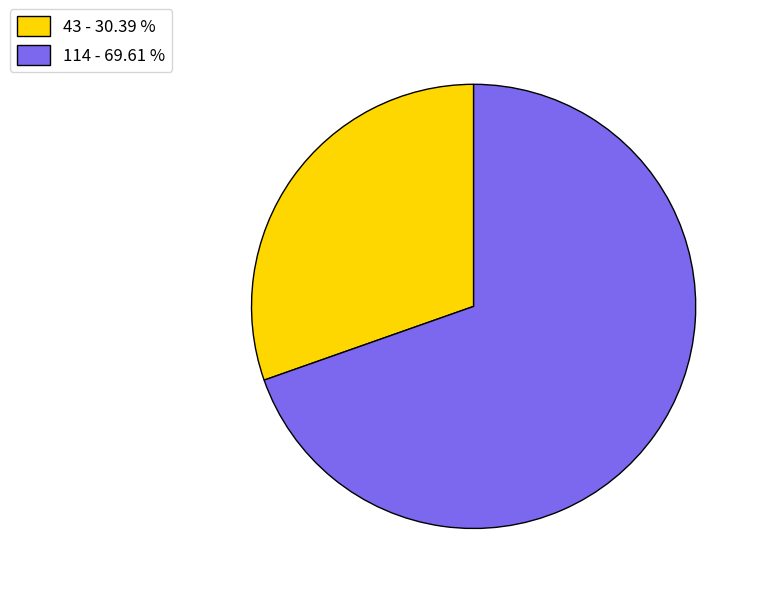

Which category accounts for the majority?

114